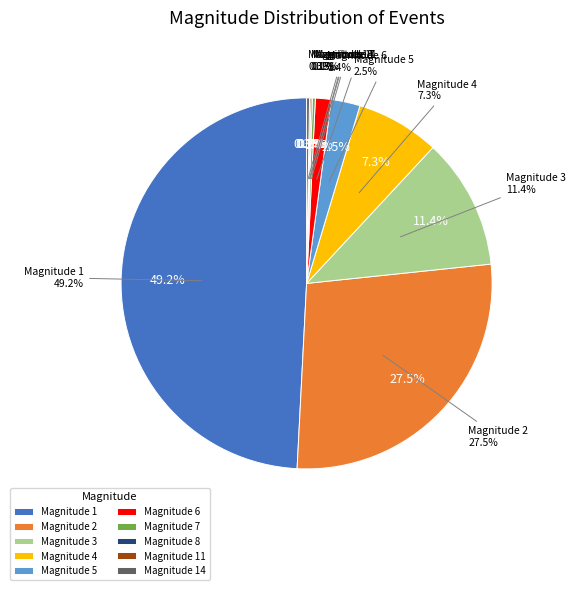

Count the number of slices in the pie.

10